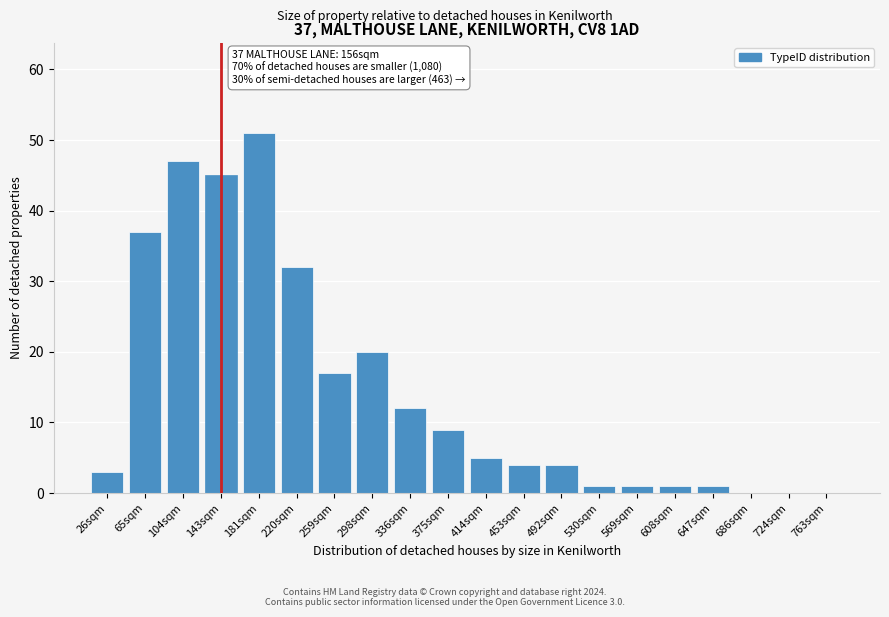

Reading right to left, list all the values displayed in this chart.

763sqm=0	724sqm=0	686sqm=0	647sqm=1	608sqm=1	569sqm=1	530sqm=1	492sqm=4	453sqm=4	414sqm=5	375sqm=9	336sqm=12	298sqm=20	259sqm=17	220sqm=32	181sqm=51	143sqm=45	104sqm=47	65sqm=37	26sqm=3